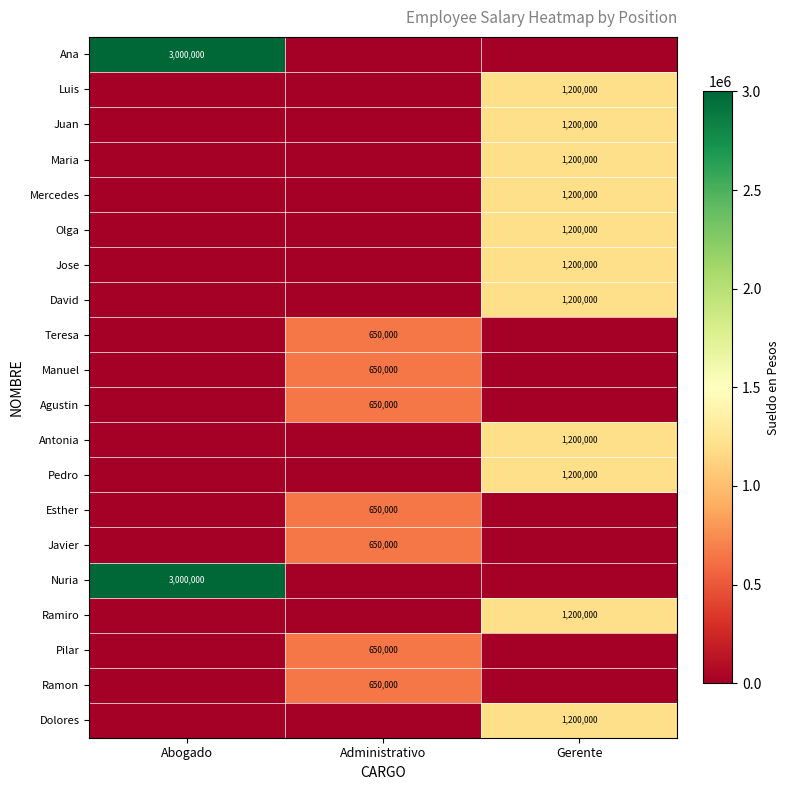

The Agustin series shows 449010 at Administrativo. True or false?

False